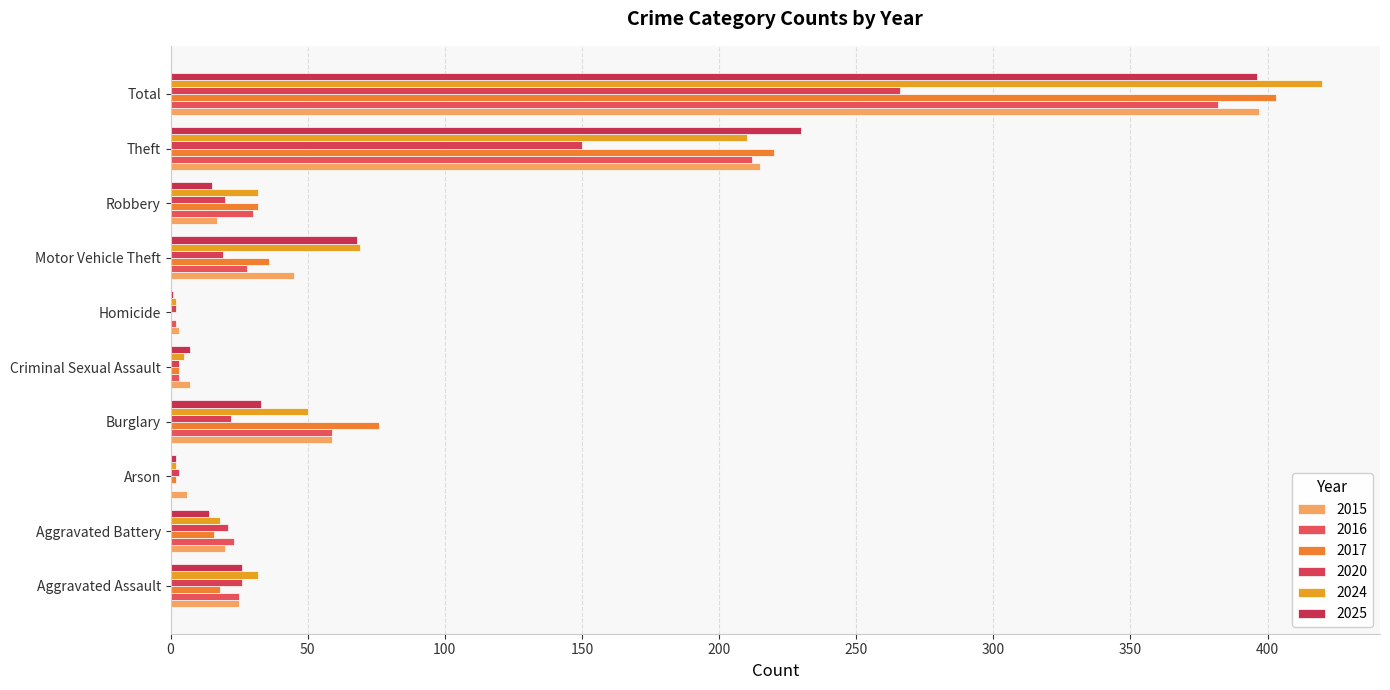

How many distinct data groups are displayed?

6